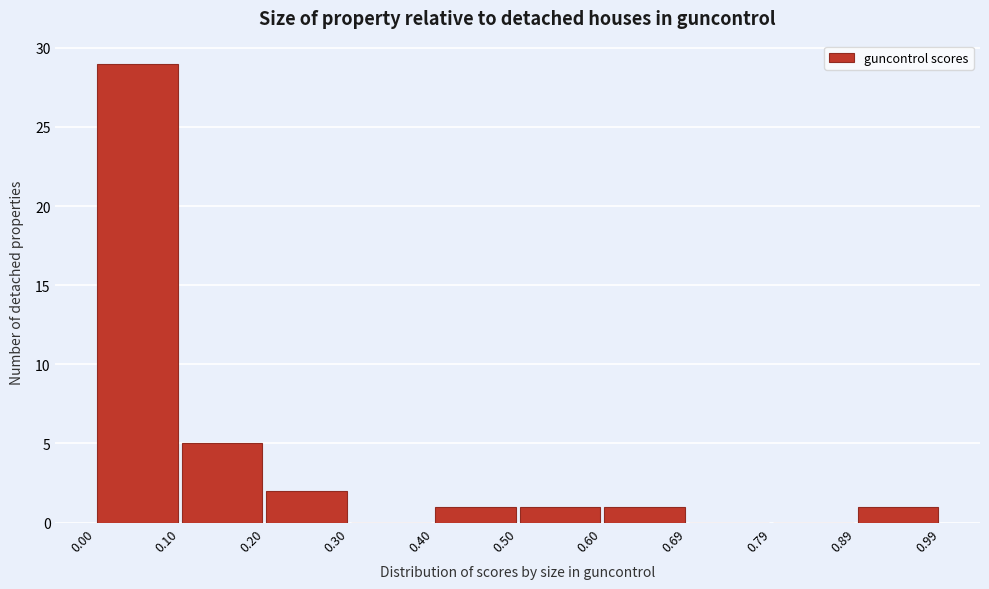

Reading left to right, transcribe this chart: for each bar, give the range it covers on the x-axis and its height. The values are not printed on the chart, so give them approximately, as read against the axis.

0.00 to 0.10: 29
0.10 to 0.20: 5
0.20 to 0.30: 2
0.30 to 0.40: 0
0.40 to 0.50: 1
0.50 to 0.60: 1
0.60 to 0.69: 1
0.69 to 0.79: 0
0.79 to 0.89: 0
0.89 to 0.99: 1